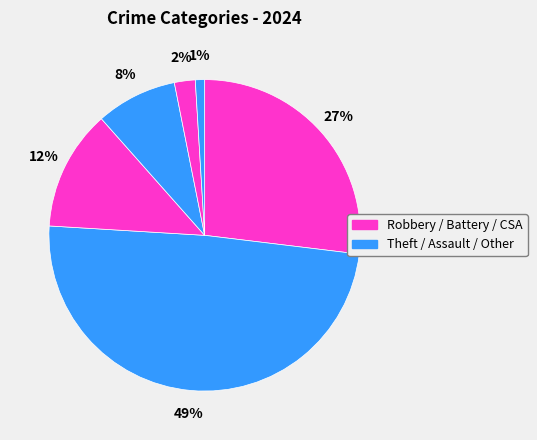

Does any single category account for the majority?

No